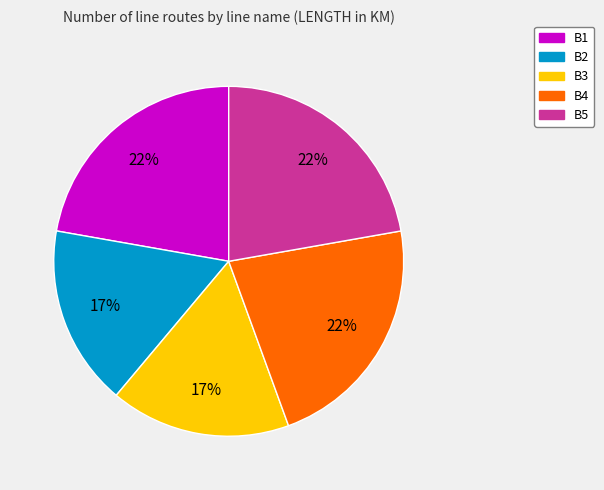

To the nearest percent, what is the average slice percentage?

20%